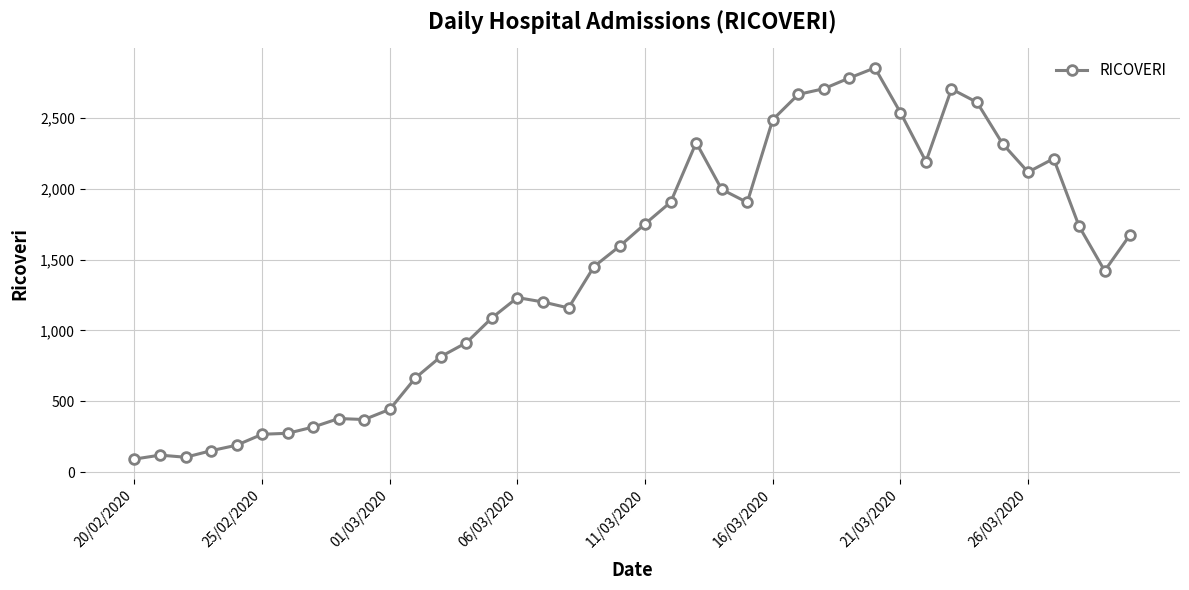

Is this an area chart (filled region under the line)?

No